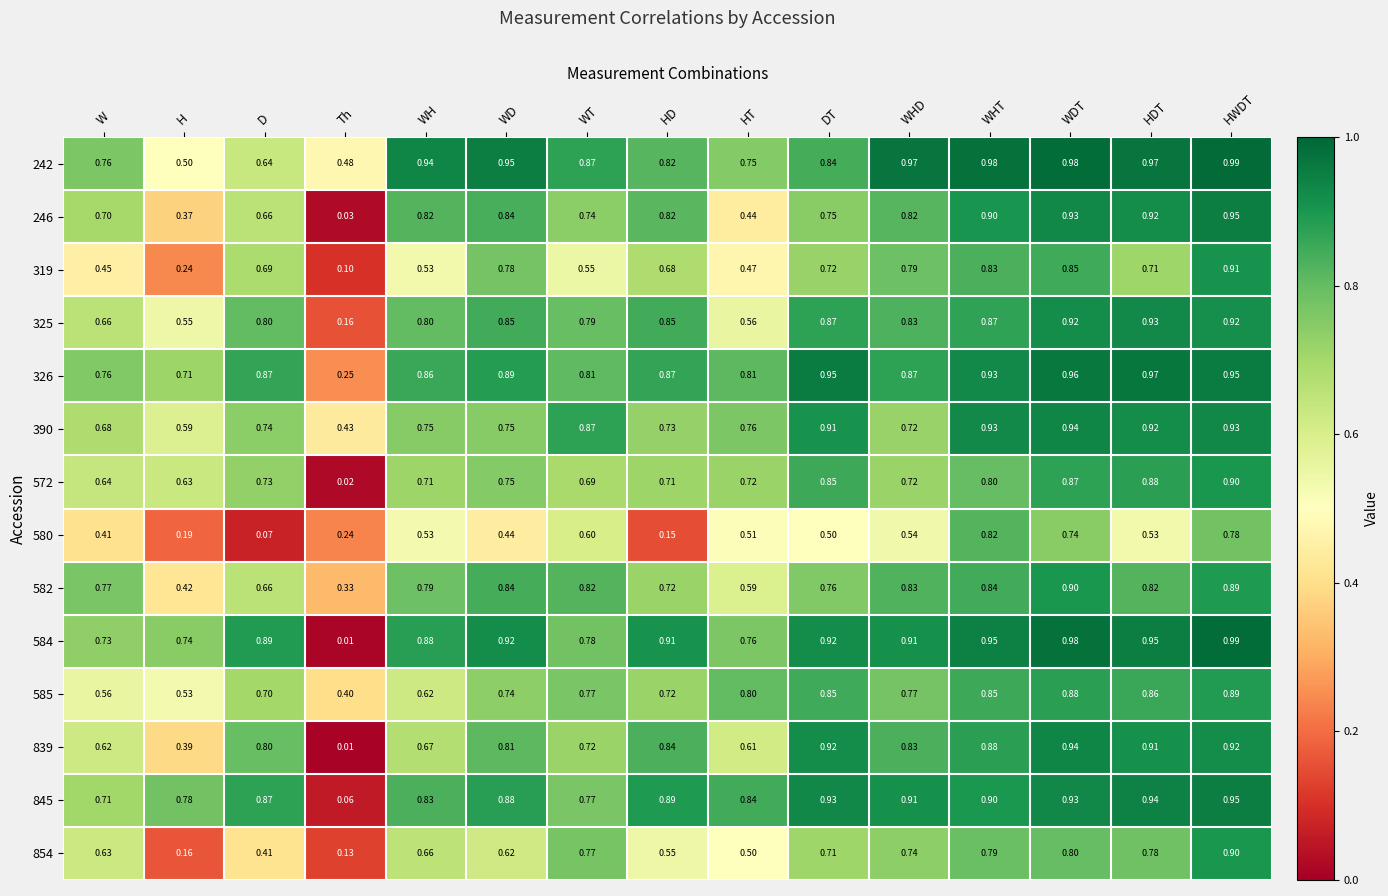

Between H and WD, which series saw the biggest shift?

319